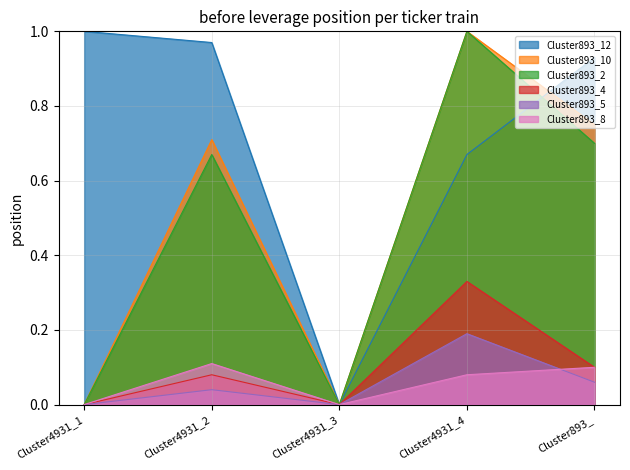

The Cluster893_4 series shows 0.0 at Cluster4931_1. True or false?

True